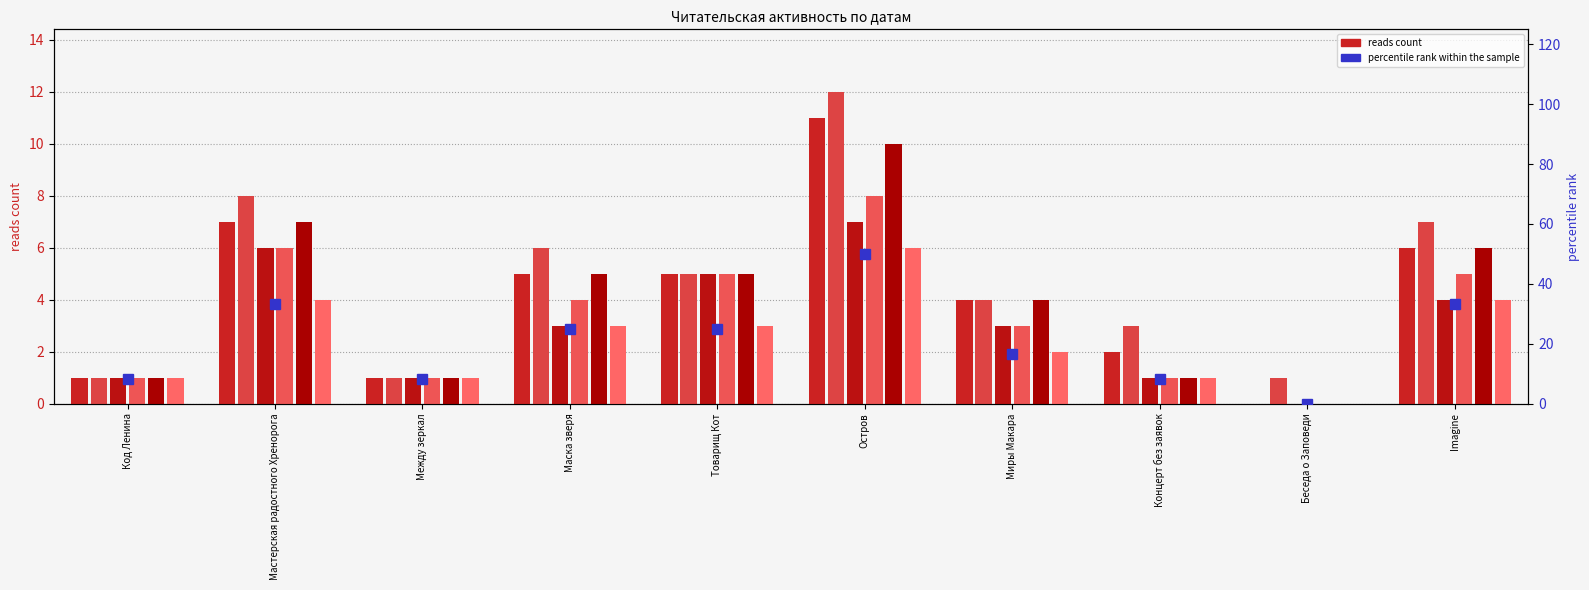

What is the sum of the 10.06 16:15 values at Концерт без заявок and Между зеркал?

2